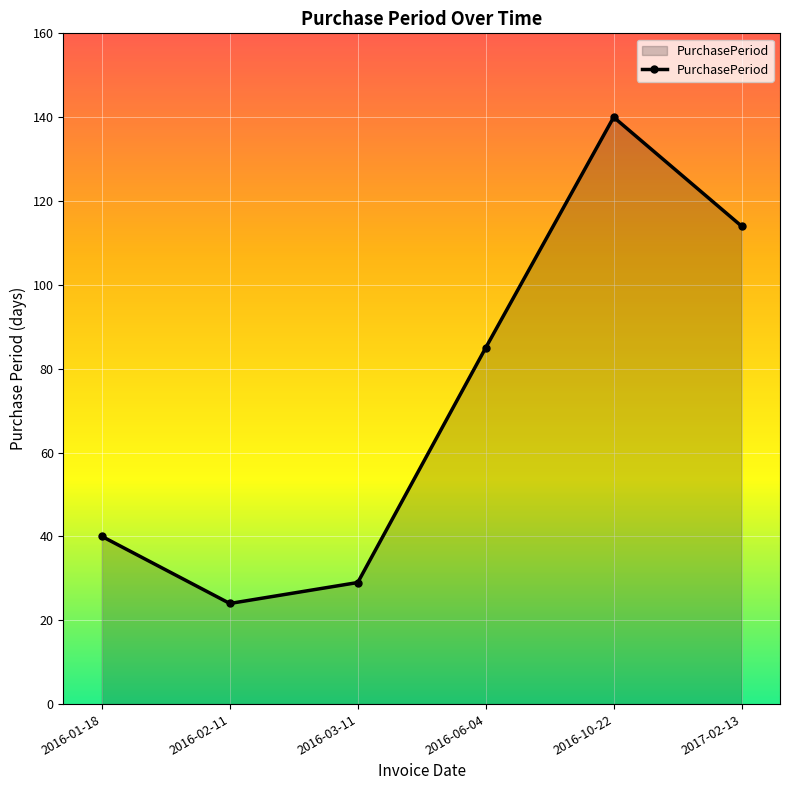

How many series are shown in this chart?

1